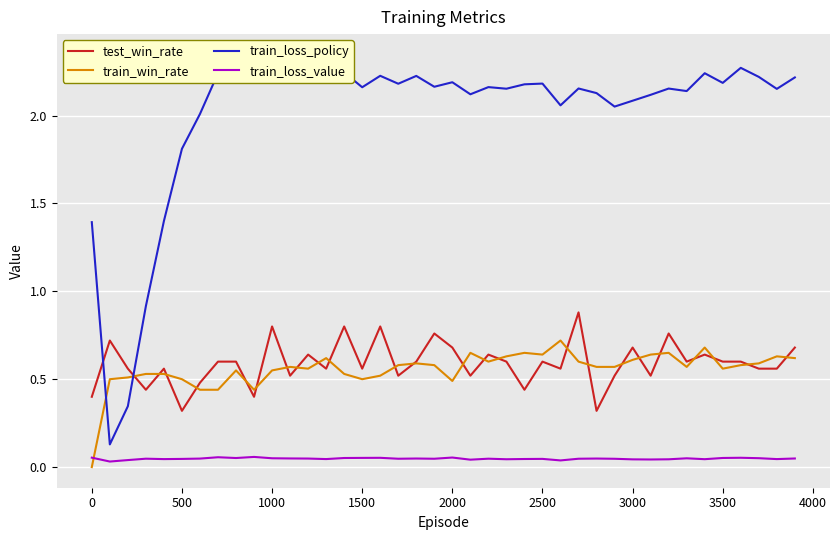

How many times do train_loss_value and train_win_rate cross each other?

1